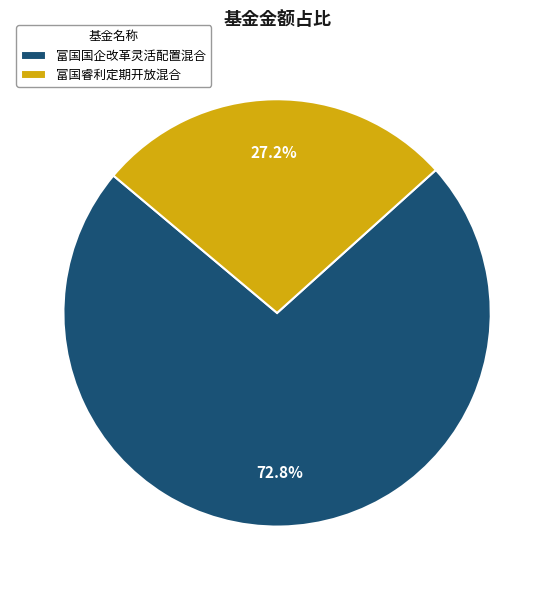

What is the majority slice?

富国国企改革灵活配置混合